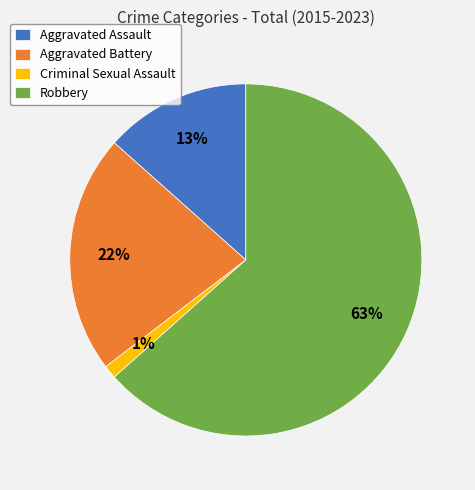

To the nearest percent, what is the difference between the Criminal Sexual Assault and Aggravated Assault slice percentages?

12%